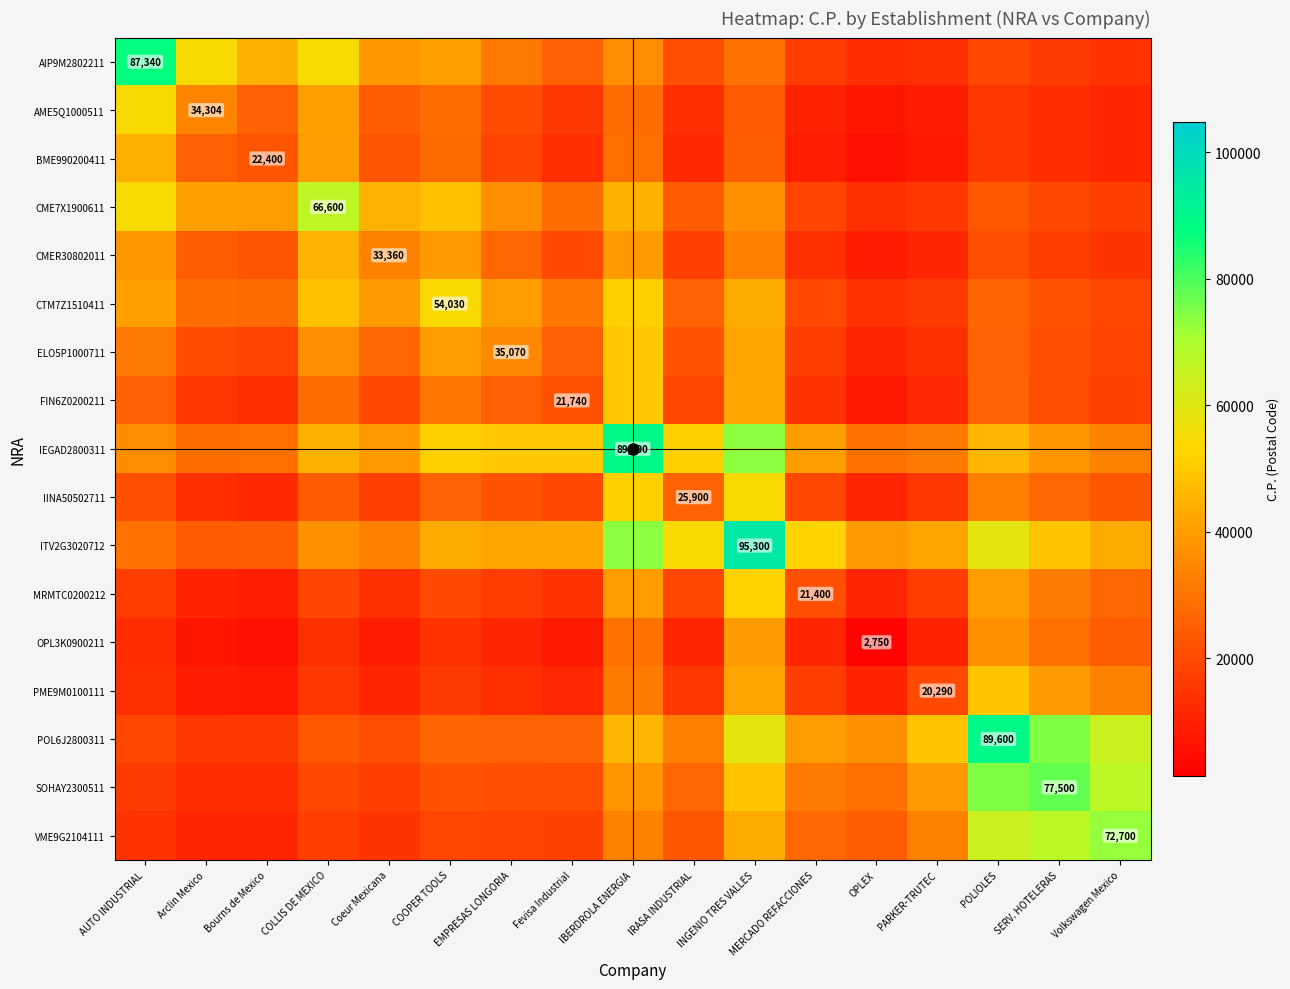

True or false: FIN6Z0200211 has a value of 20423.6 at MERCADO REFACCIONES.

False